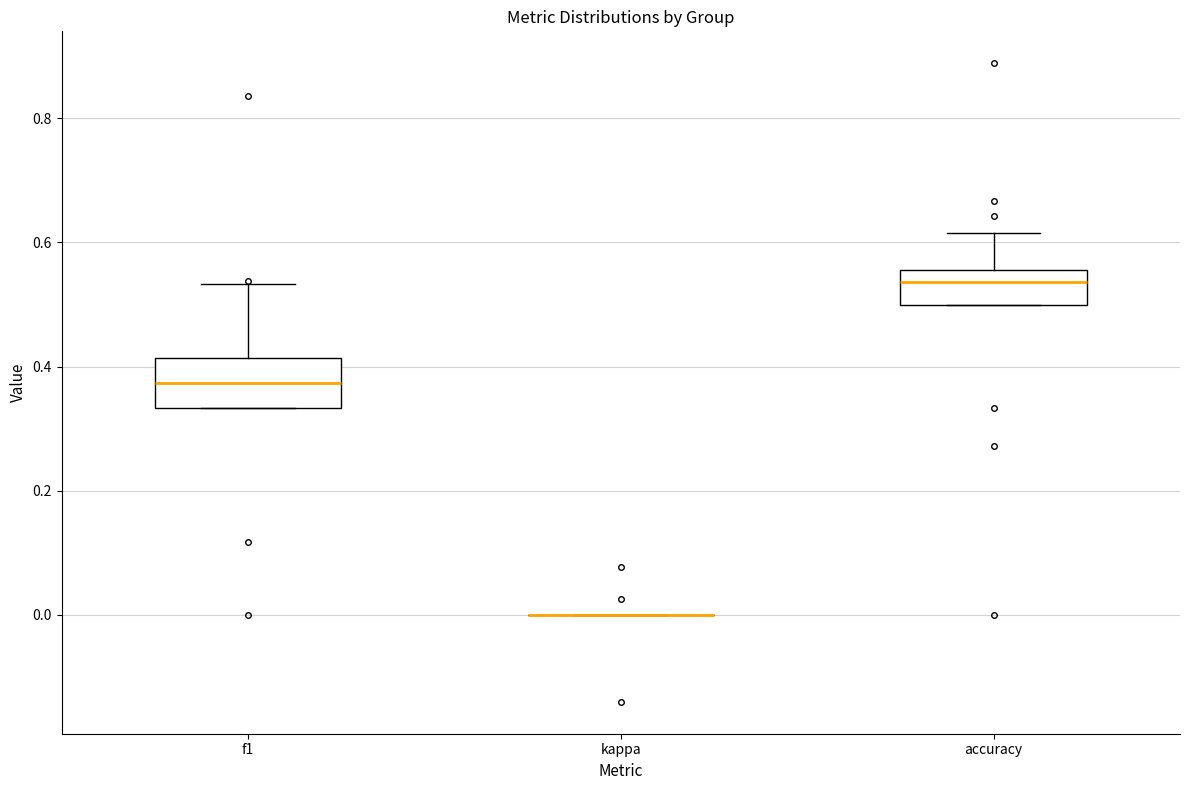

Reading left to right, read every box against the y-axis: the position of its median line, the range the box covers, and the ends of its whiskers. The values are not printed on the chart, so give them approximately, as read against the axis.

f1: median 0.38, box 0.34 to 0.42, whiskers 0.34 to 0.54
kappa: box collapsed to a line at 0.00, whiskers 0.00 to 0.00
accuracy: median 0.54, box 0.50 to 0.56, whiskers 0.50 to 0.62